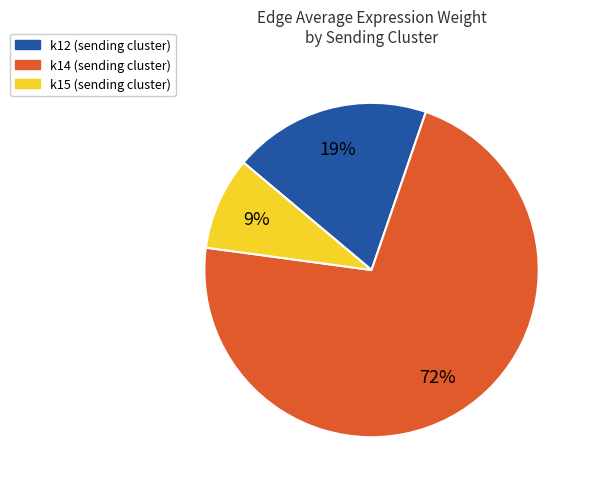

The k12 slice represents 9% of the pie. True or false?

False